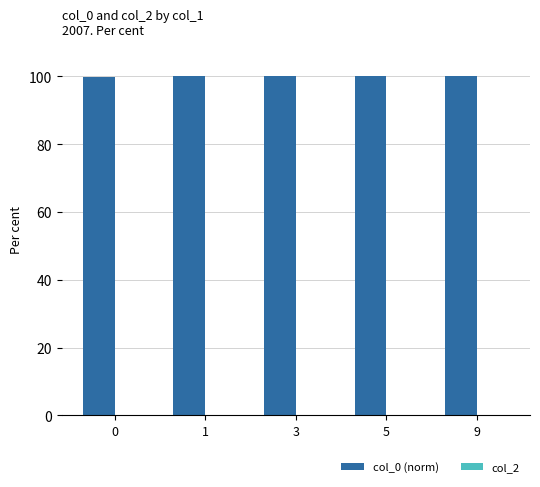

What is the greatest value displayed?

100.0